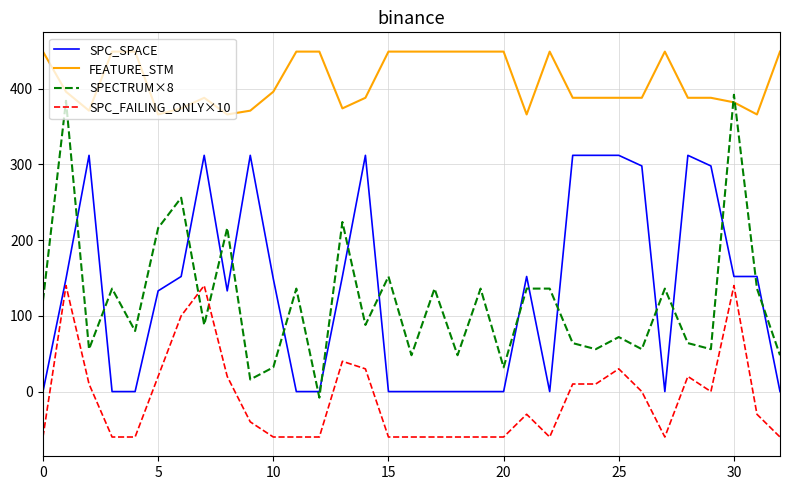

Which series has the largest total across all categories?

FEATURE_STM